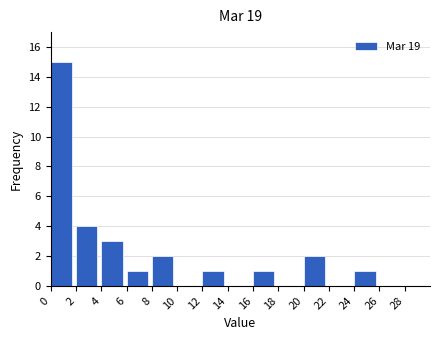

Reading left to right, list every bar in this chart as the range it spans on the x-axis followed by its height. The values are not printed on the chart, so give them approximately, as read against the axis.

0 to 2: 15
2 to 4: 4
4 to 6: 3
6 to 8: 1
8 to 10: 2
10 to 12: 0
12 to 14: 1
14 to 16: 0
16 to 18: 1
18 to 20: 0
20 to 22: 2
22 to 24: 0
24 to 26: 1
26 to 28: 0
28 to 30: 0